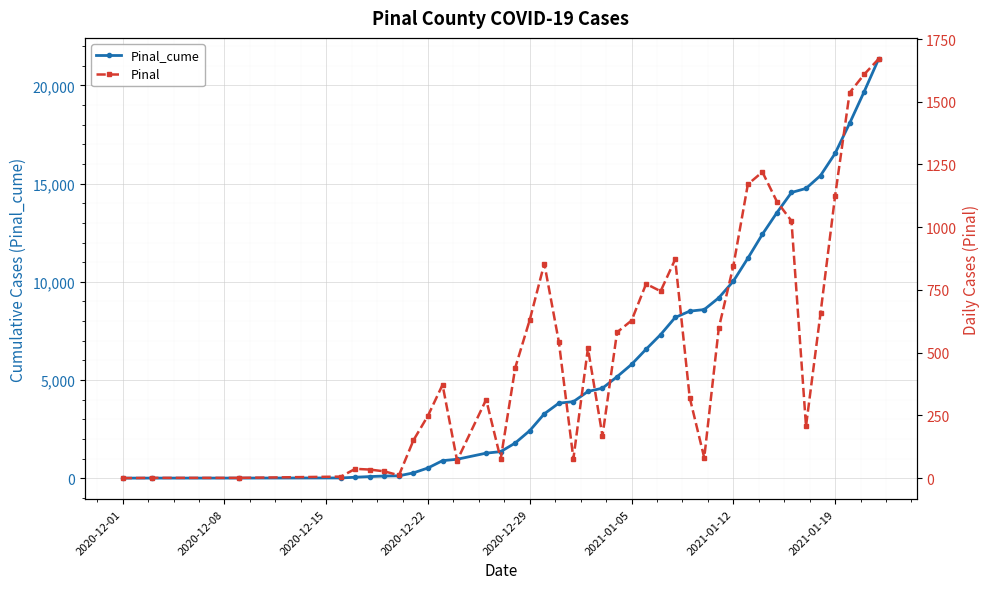

Reading left to right, extract all data points from this chart.

Pinal_cume: 5	6	7	13	50	84	111	122	273	522	894	964	1277	1353	1793	2424	3279	3822	3899	4417	4585	5166	5794	6568	7313	8185	8506	8587	9185	10030	11201	12421	13523	14548	14755	15413	16537	18073	19682	21353
Pinal: 0	1	1	6	37	34	27	11	151	249	372	70	313	76	440	631	855	543	77	518	168	581	628	774	745	872	321	81	598	845	1171	1220	1102	1025	207	658	1124	1536	1609	1671